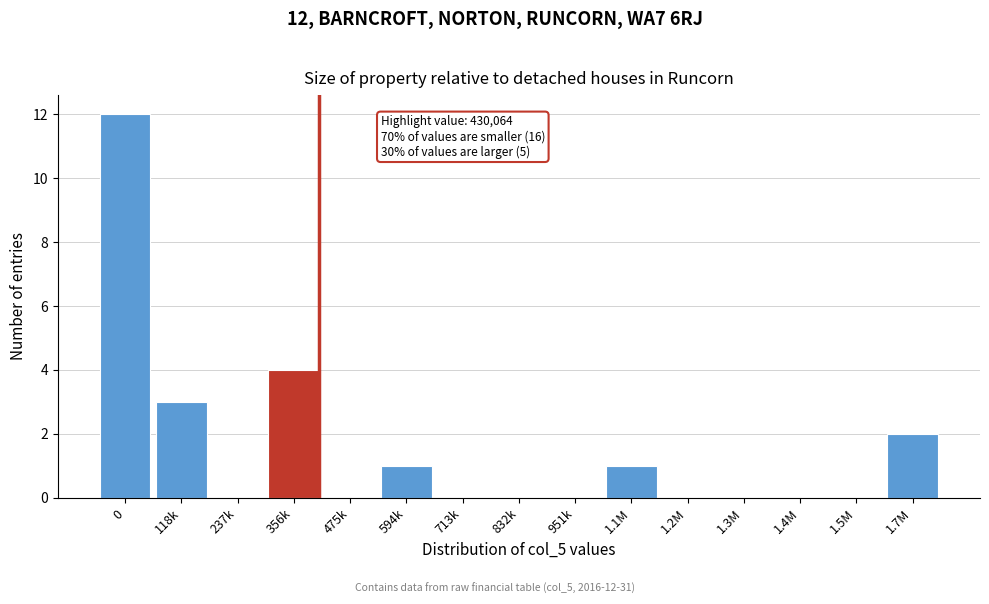

Reading left to right, extract all data points from this chart.

0=12	118k=3	237k=0	356k=4	475k=0	594k=1	713k=0	832k=0	951k=0	1.1M=1	1.2M=0	1.3M=0	1.4M=0	1.5M=0	1.7M=2